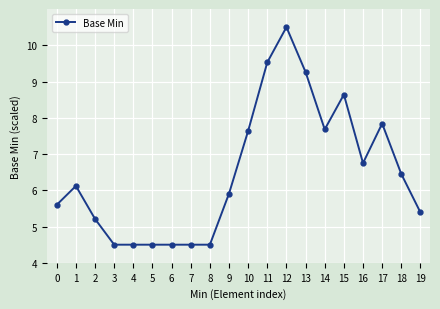

Reading left to right, extract all data points from this chart.

0=5.6	1=6.1	2=5.2	3=4.5	4=4.5	5=4.5	6=4.5	7=4.5	8=4.5	9=5.9	10=7.6	11=9.5	12=10.5	13=9.3	14=7.7	15=8.6	16=6.8	17=7.8	18=6.5	19=5.4